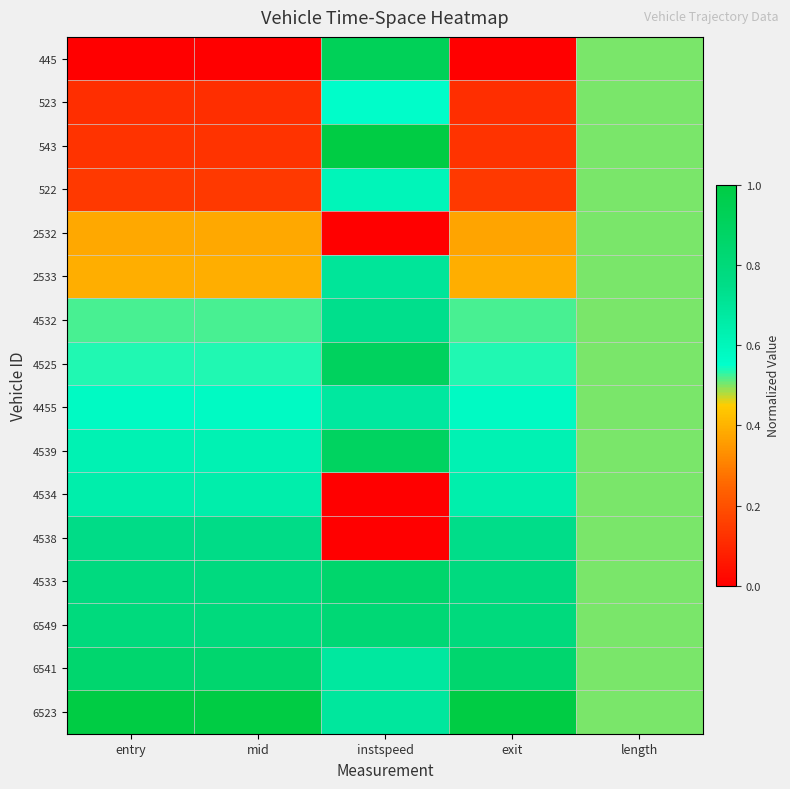

Reading right to left, transcribe all the data shown in this chart.

445: length=0.5	exit=0.0	instspeed=0.9	mid=0.0	entry=0.0
523: length=0.5	exit=0.1	instspeed=0.6	mid=0.1	entry=0.1
543: length=0.5	exit=0.1	instspeed=1.0	mid=0.1	entry=0.1
522: length=0.5	exit=0.1	instspeed=0.6	mid=0.1	entry=0.1
2532: length=0.5	exit=0.4	instspeed=0.0	mid=0.4	entry=0.4
2533: length=0.5	exit=0.4	instspeed=0.7	mid=0.4	entry=0.4
4532: length=0.5	exit=0.5	instspeed=0.7	mid=0.5	entry=0.5
4525: length=0.5	exit=0.5	instspeed=0.9	mid=0.5	entry=0.5
4455: length=0.5	exit=0.6	instspeed=0.7	mid=0.6	entry=0.6
4539: length=0.5	exit=0.6	instspeed=0.9	mid=0.6	entry=0.6
4534: length=0.5	exit=0.6	instspeed=0.0	mid=0.6	entry=0.6
4538: length=0.5	exit=0.7	instspeed=0.0	mid=0.8	entry=0.8
4533: length=0.5	exit=0.8	instspeed=0.9	mid=0.8	entry=0.8
6549: length=0.5	exit=0.8	instspeed=0.8	mid=0.8	entry=0.8
6541: length=0.5	exit=0.8	instspeed=0.7	mid=0.8	entry=0.8
6523: length=0.5	exit=1.0	instspeed=0.7	mid=1.0	entry=1.0